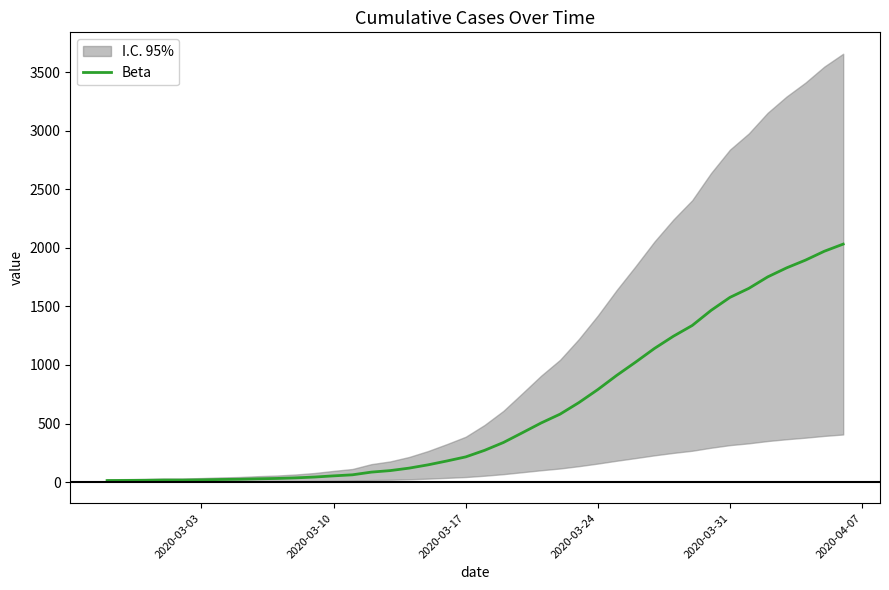

What is the highest value of the Beta series?

2032